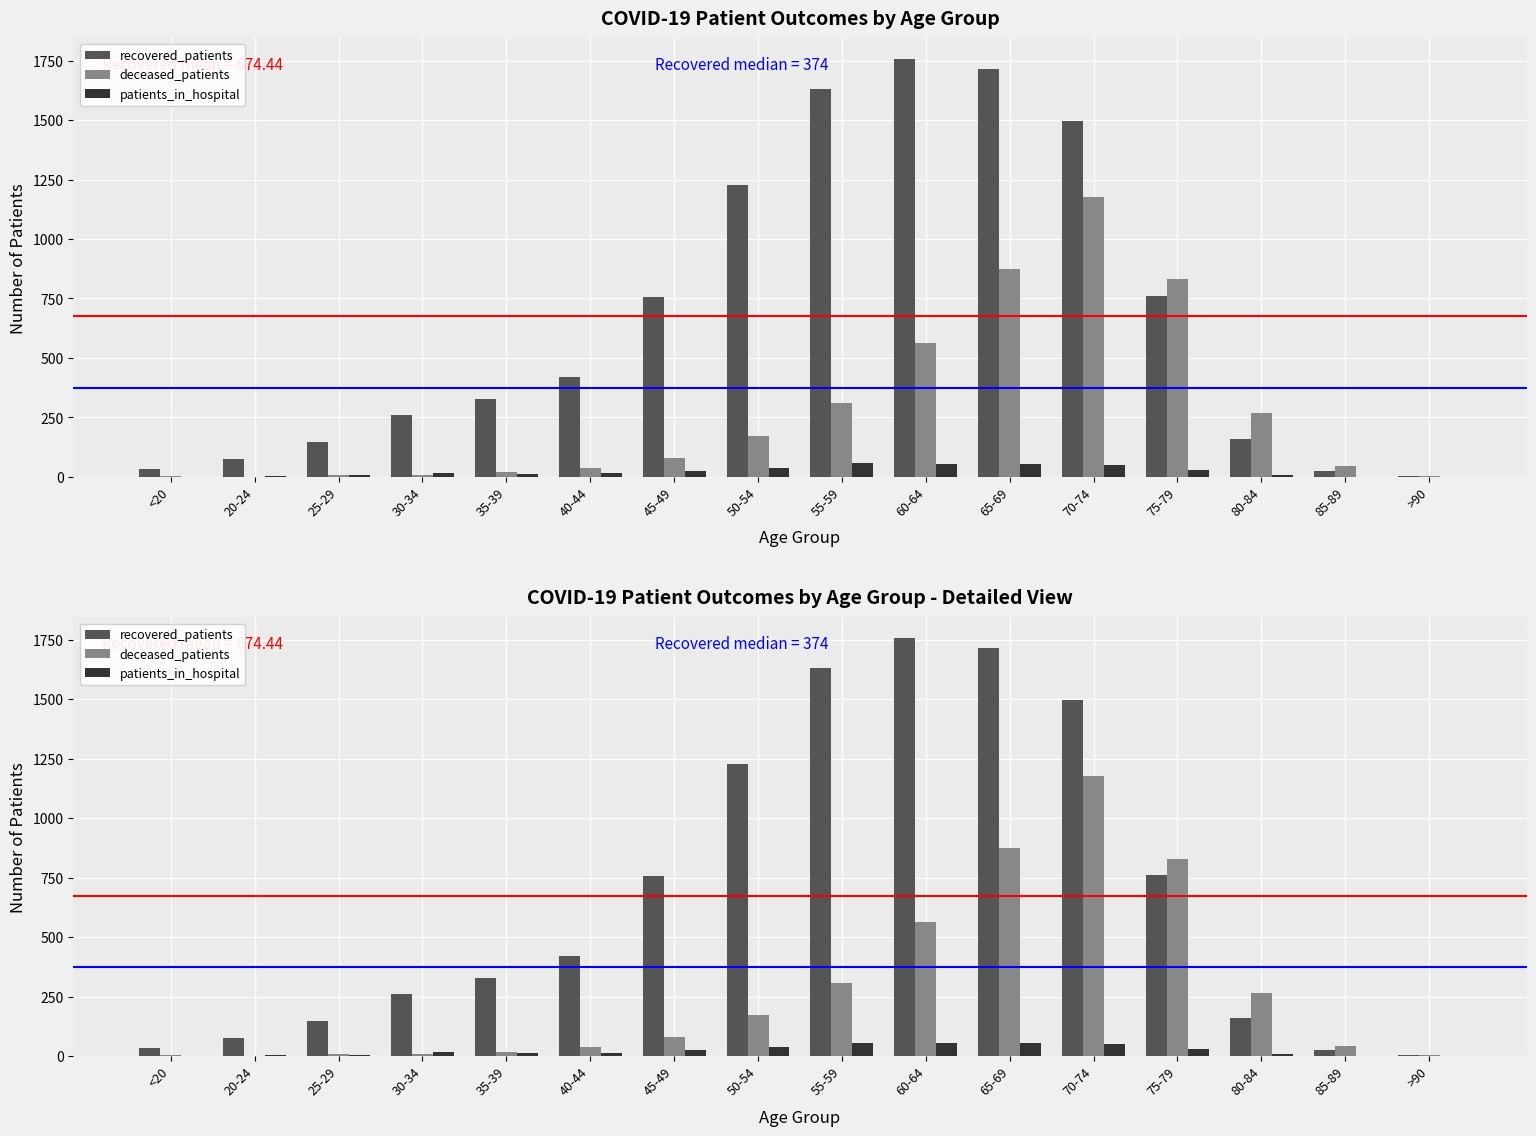

What are all the series names shown in the legend?

recovered_patients, deceased_patients, patients_in_hospital